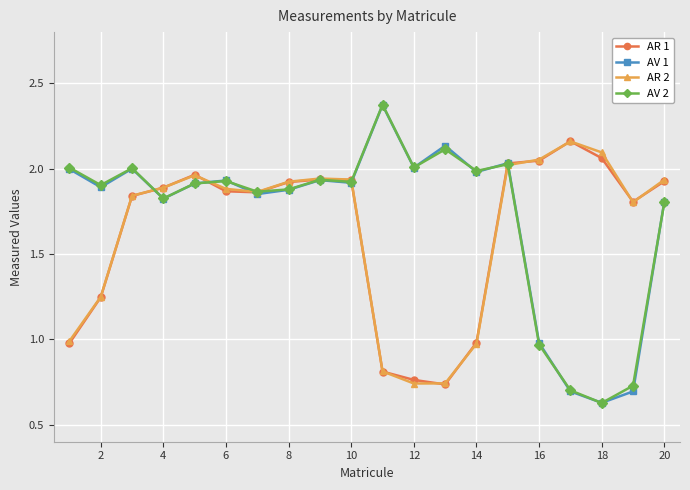

How many lines are shown in the chart?

4